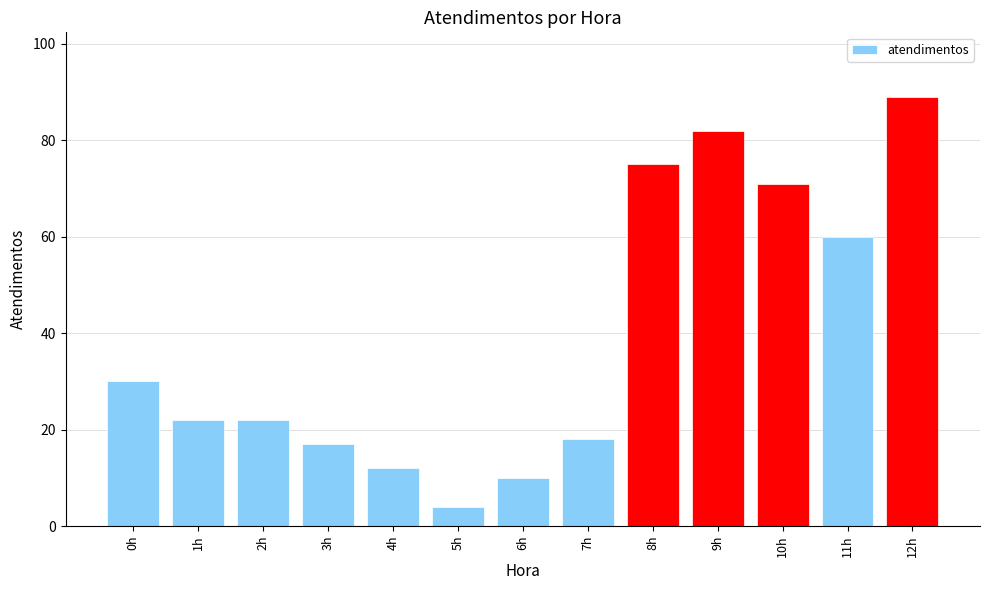

Where does the data first go above 22?

0h